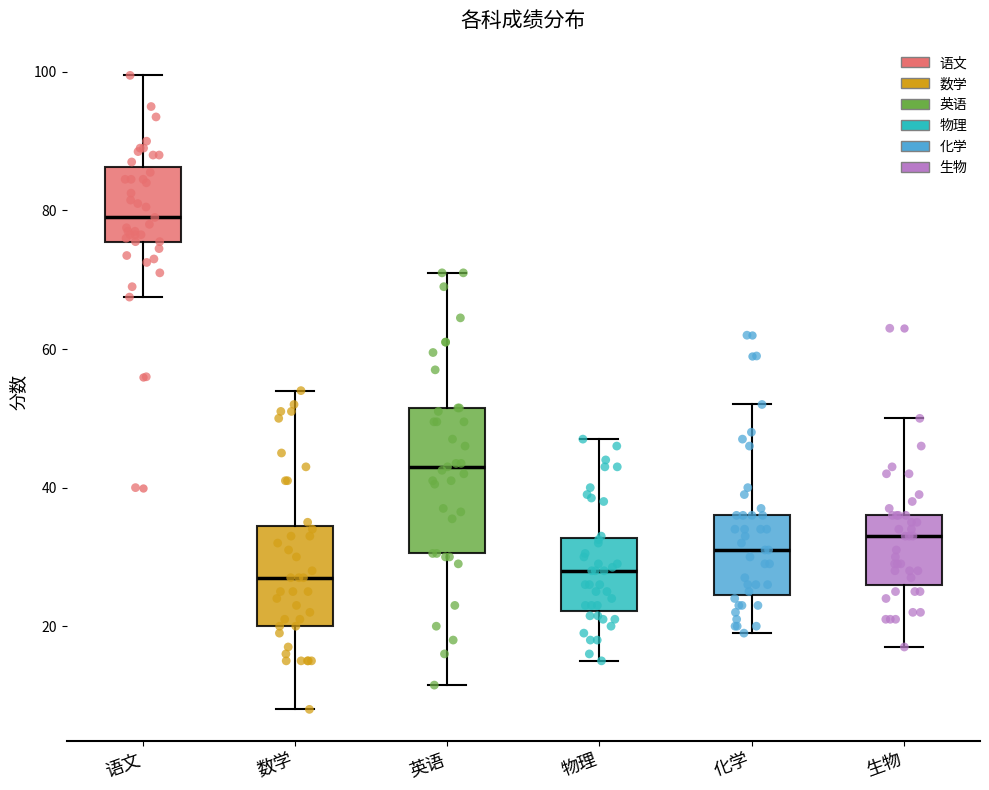

Reading left to right, read every box against the y-axis: the position of its median line, the range the box covers, and the ends of its whiskers. The values are not printed on the chart, so give them approximately, as read against the axis.

语文: median 80, box 76 to 86, whiskers 68 to 100
数学: median 28, box 20 to 34, whiskers 8 to 54
英语: median 44, box 30 to 52, whiskers 12 to 72
物理: median 28, box 22 to 32, whiskers 16 to 48
化学: median 32, box 24 to 36, whiskers 20 to 52
生物: median 34, box 26 to 36, whiskers 18 to 50